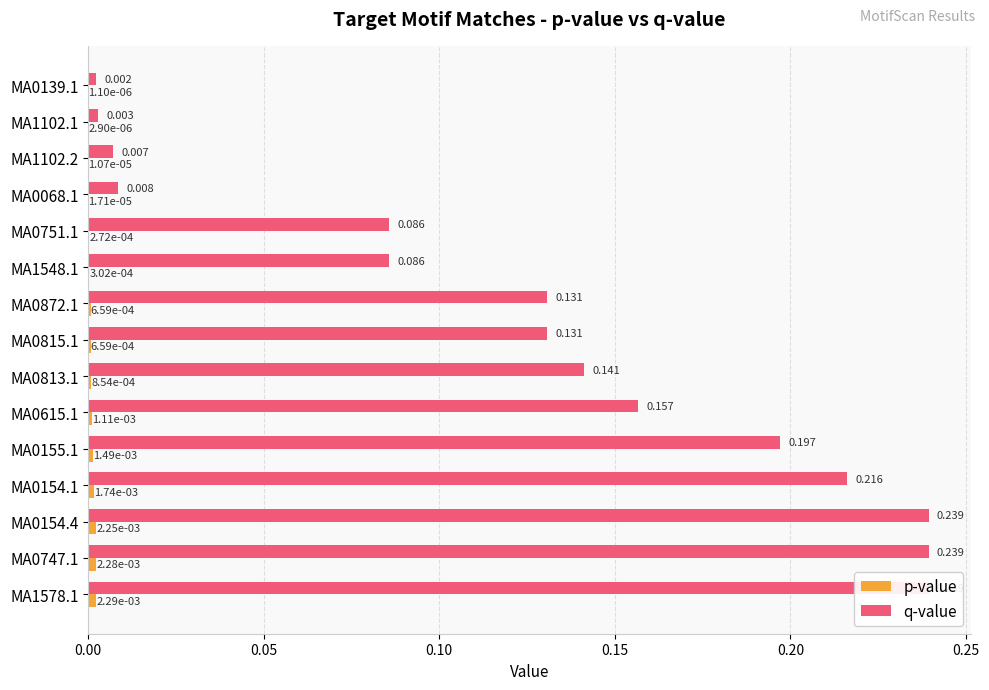

What are all the series names shown in the legend?

p-value, q-value